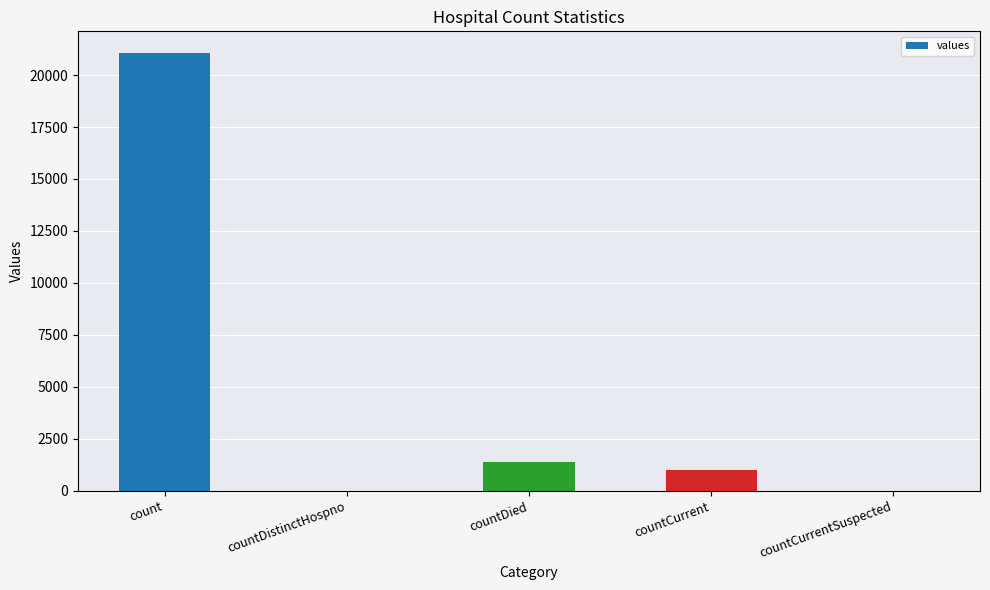

What is the maximum value shown in the chart?

21050